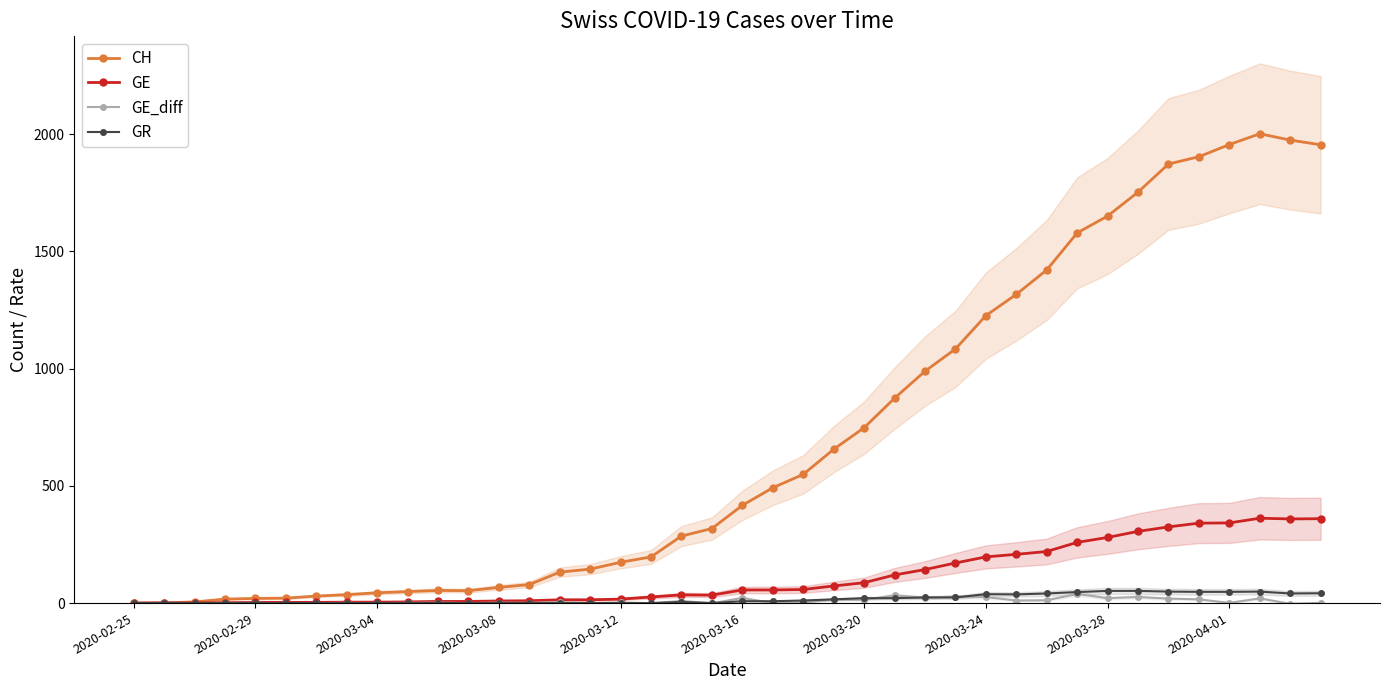

Reading right to left, list all the values displayed in this chart.

CH: 1955	1975	2002	1956	1904	1873	1753	1651	1579	1421	1317	1226	1084	989	874	748	656	549	492	417	318	286	197	174	145	132	79	67	53	54	49	44	36	30	21	20	17	5	1	0
GE: 360	359	362	342	341	325	306	280	259	220	208	197	171	143	120	87	73	58	56	56	34	35	26	17	14	14	10	9	7	7	5	4	4	3	3	3	2	1	1	0
GE_diff: 1	-3	20	1	16	19	26	21	39	12	11	26	28	23	33	14	15	2	0	22	-1	9	-1	3	0	4	1	2	0	2	1	0	1	0	0	1	1	0	1	0
GR: 42	41	49	48	48	49	52	52	47	41	37	38	24	24	21	21	16	11	8	8	0	5	0	0	0	0	0	0	0	0	0	0	0	0	0	0	0	0	0	0